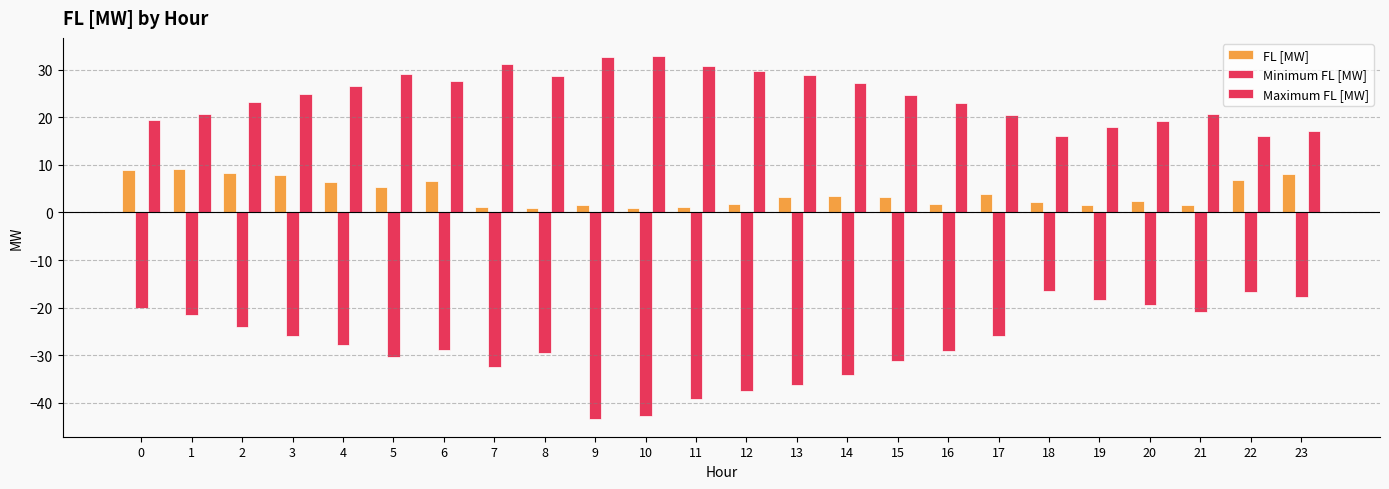

How many data points does each series have?

24